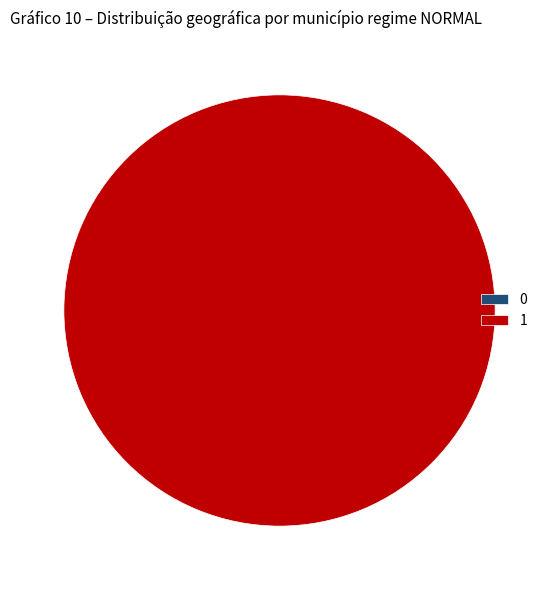

To the nearest percent, what is the combined percentage of 1 and 0?

100%